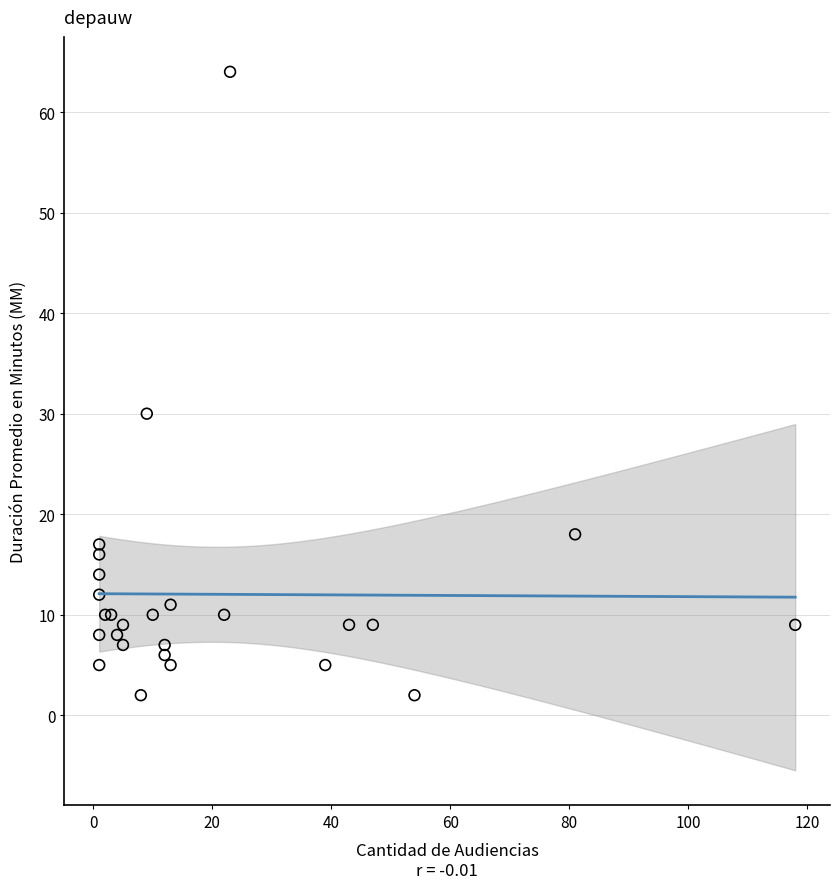

What Y value in the scatter plot is closest to 33?

30